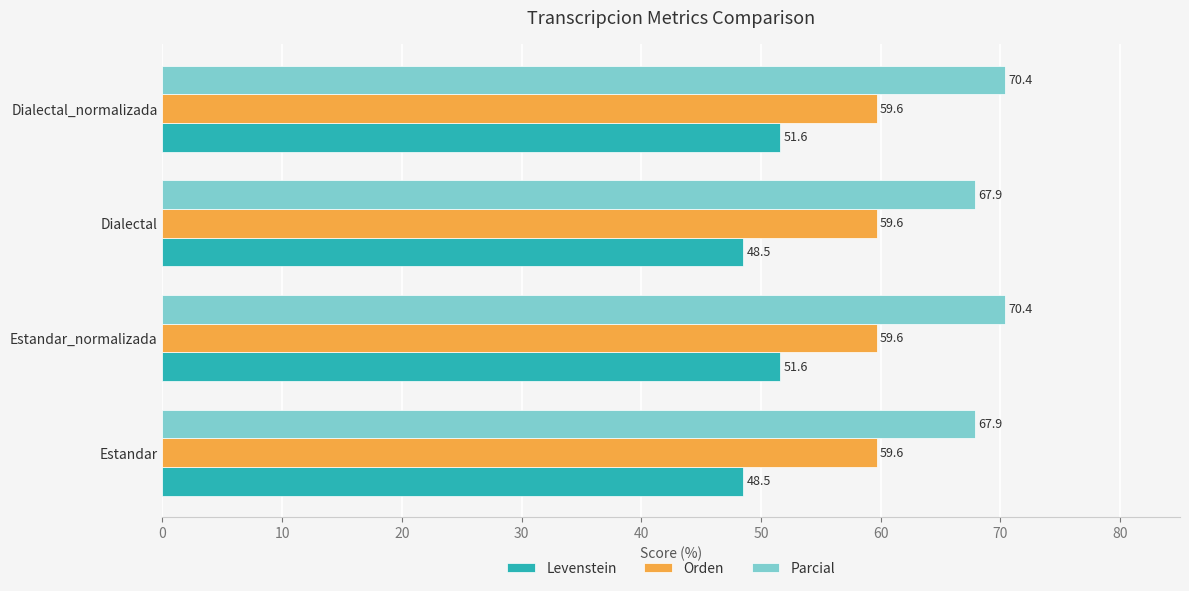

Rank the series by their maximum value, from lowest to highest.

Levenstein, Orden, Parcial